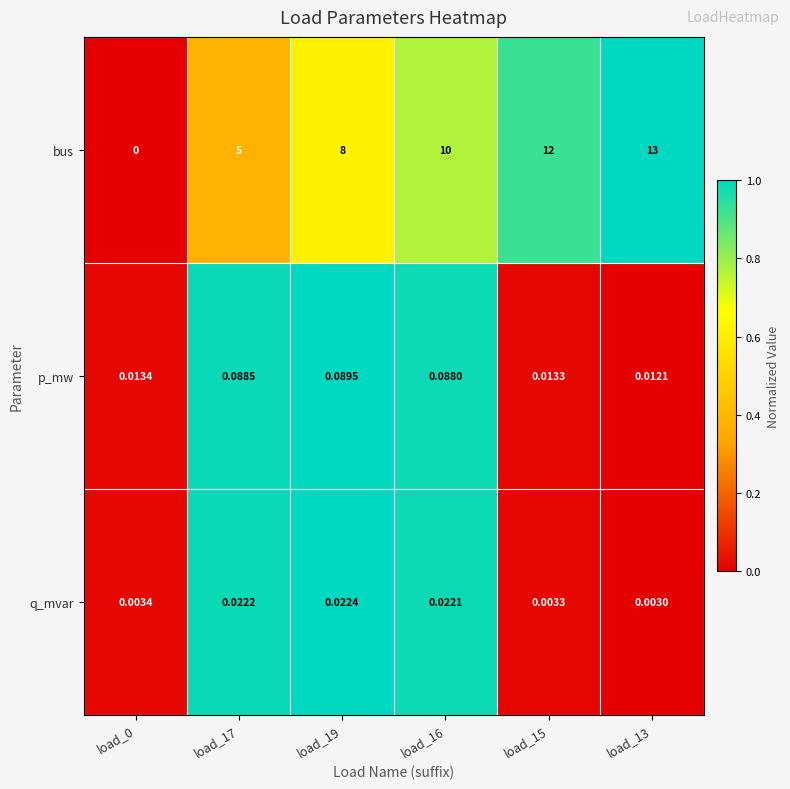

At how many categories does at least one series exceed 0?

6